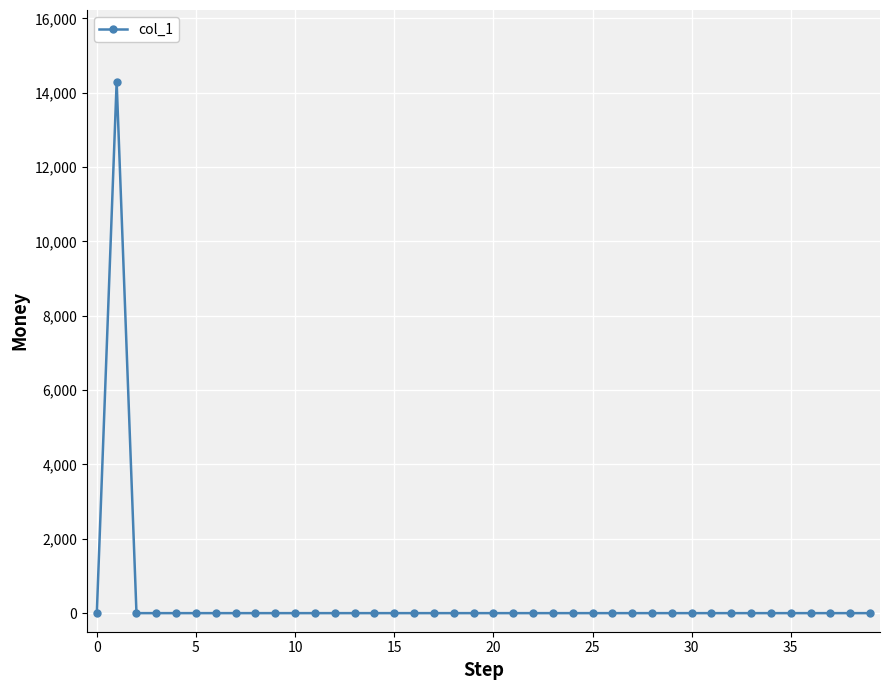

What is the sum of all values?

14297